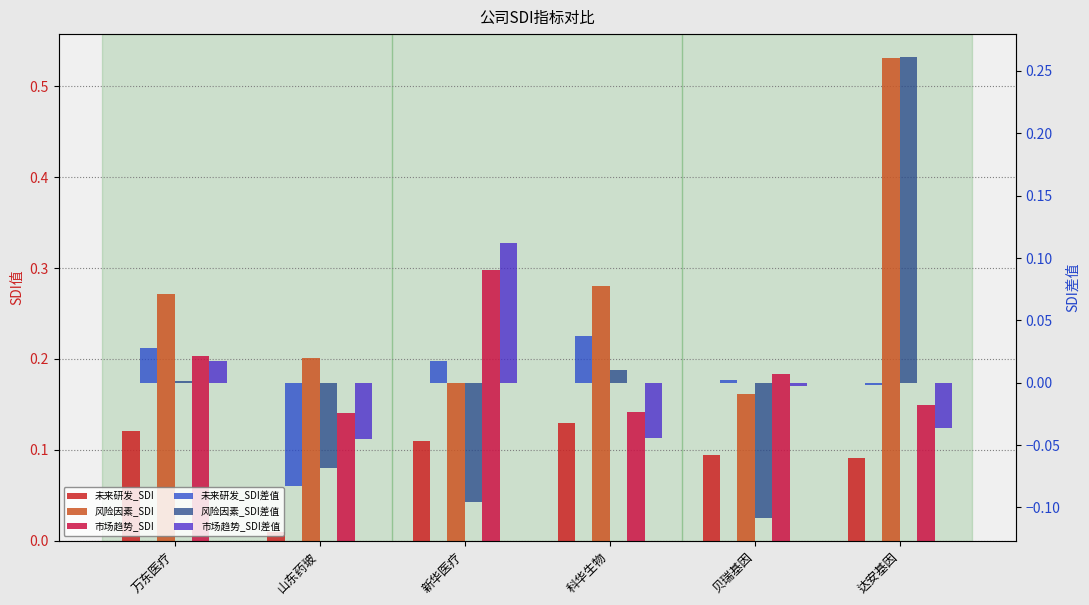

What are all the series names shown in the legend?

未来研发_SDI, 风险因素_SDI, 市场趋势_SDI, 未来研发_SDI差值, 风险因素_SDI差值, 市场趋势_SDI差值